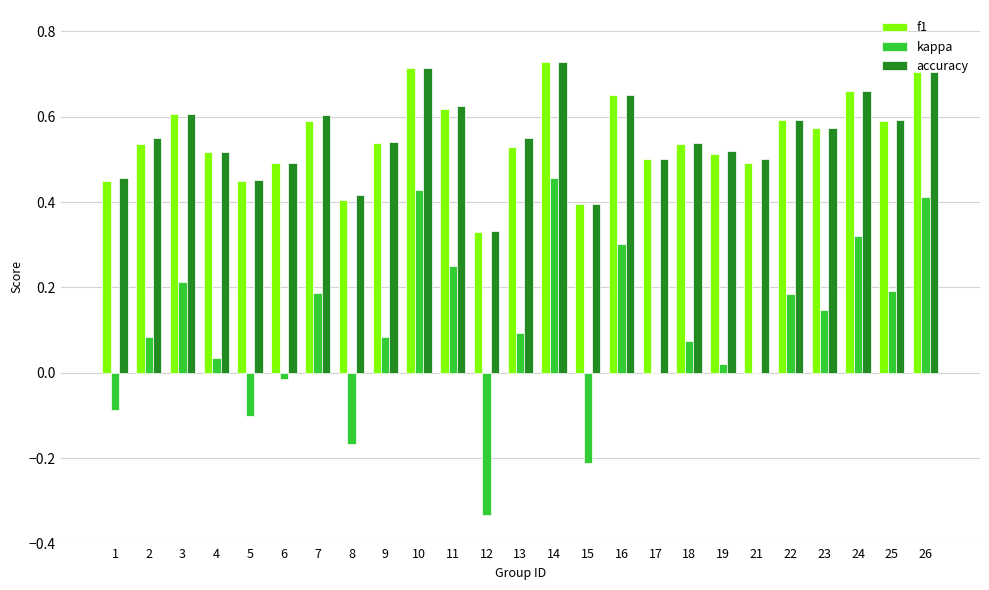

What is the total value across all series at 21?

1.0